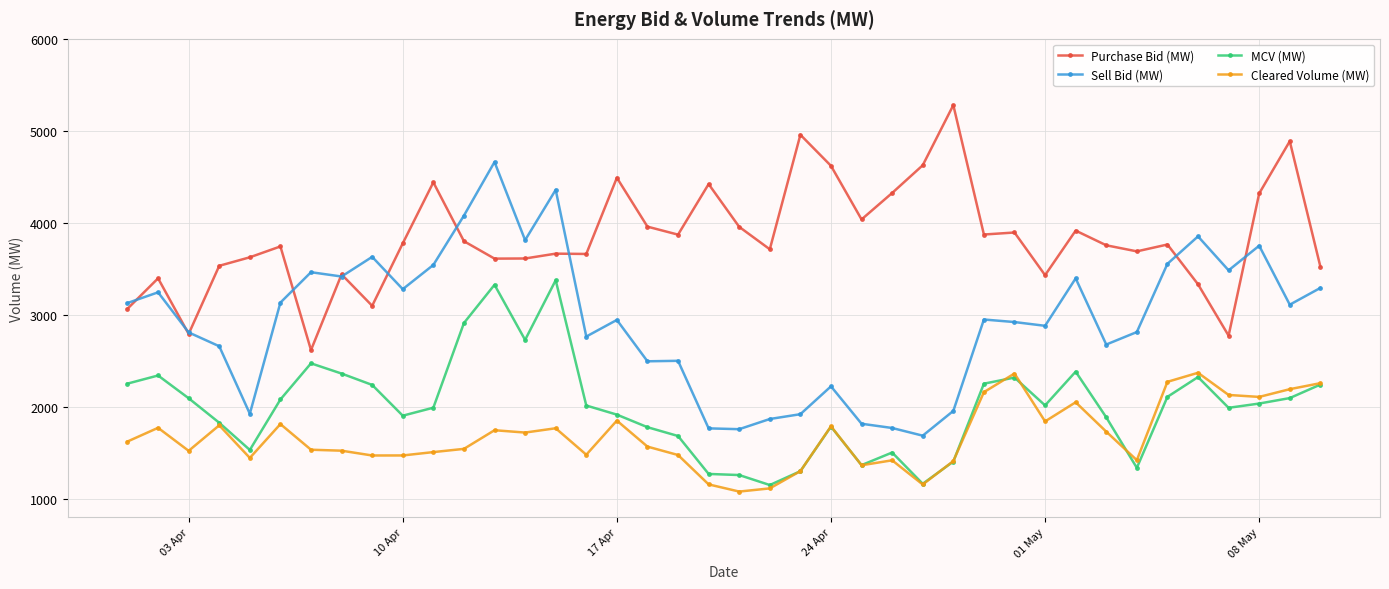

Which series has the largest total across all categories?

Purchase Bid (MW)